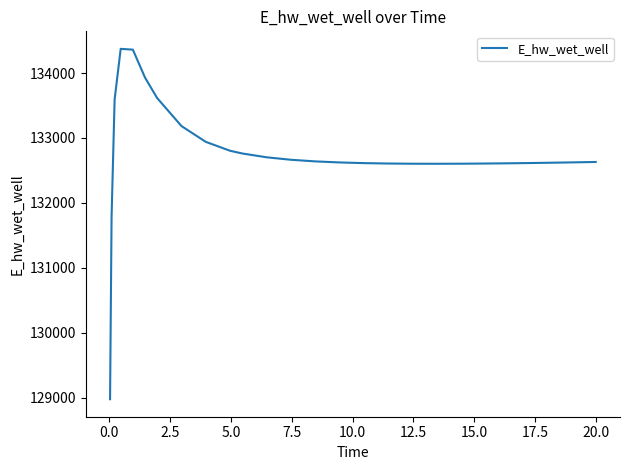

What is the greatest value displayed?

134373.2